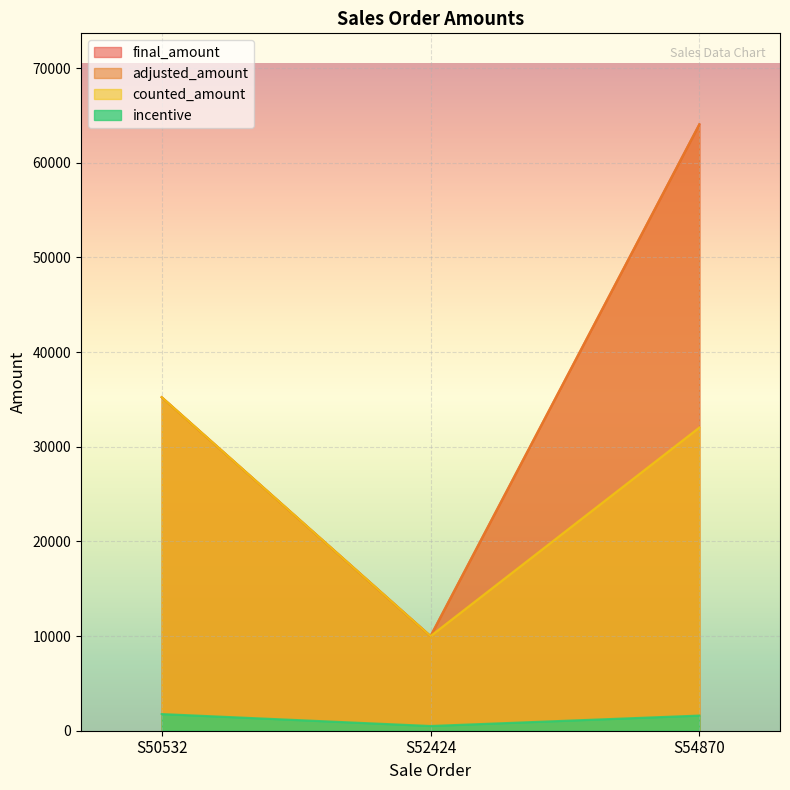

Which series has the largest range (max minus min)?

final_amount